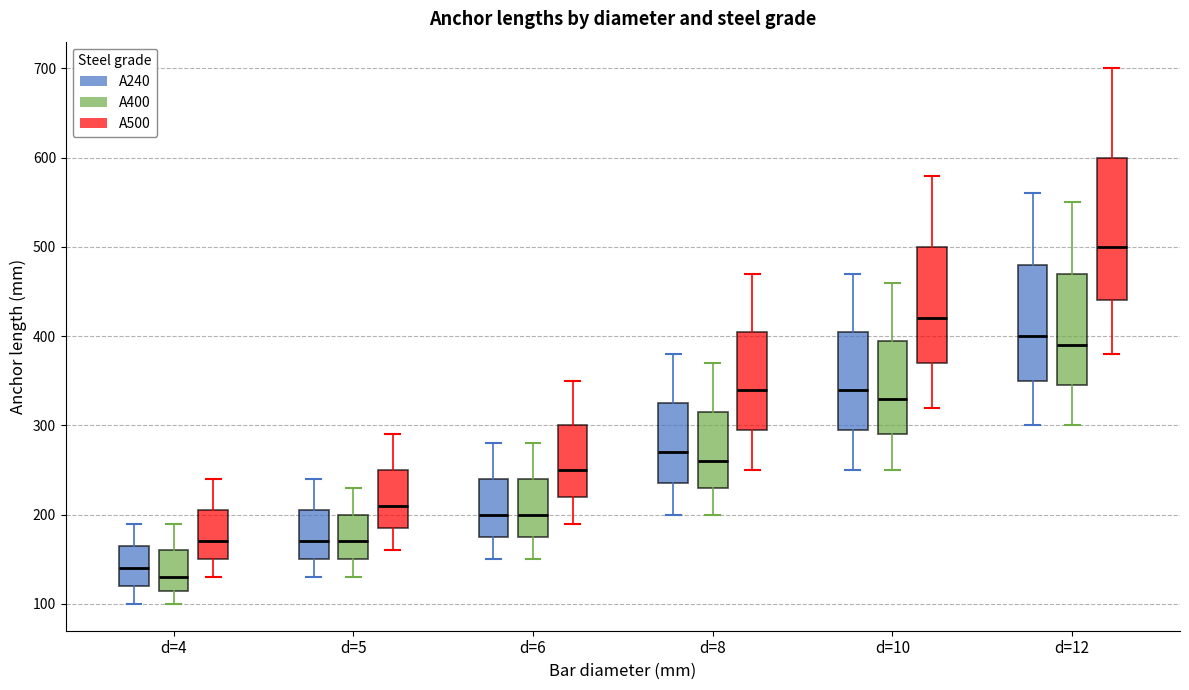

Which box has the lowest median line?

d=4 (А400)